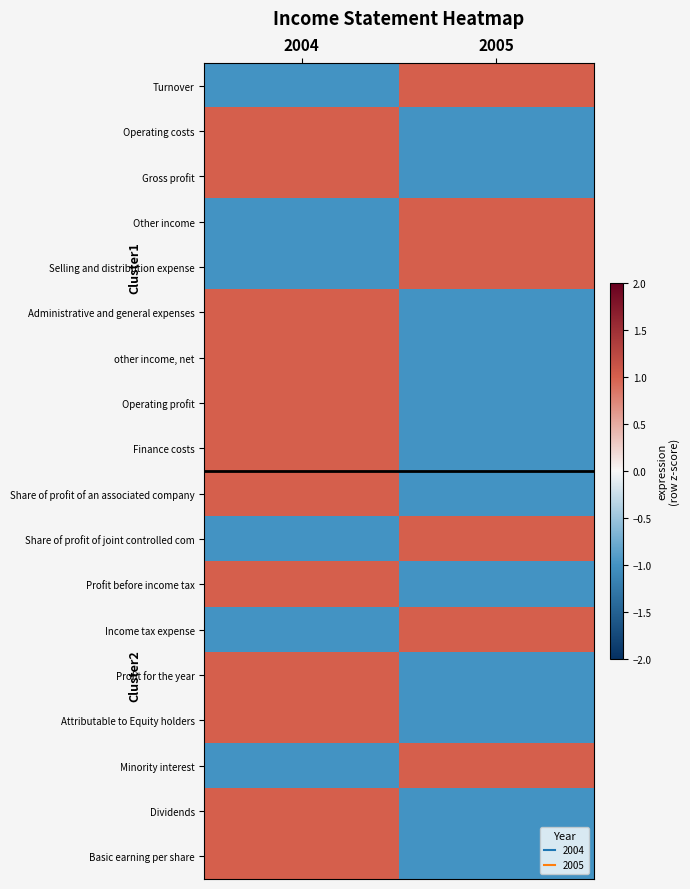

Reading right to left, transcribe all the data shown in this chart.

Turnover: 2005=1	2004=-1
Operating costs: 2005=-1	2004=1
Gross profit: 2005=-1	2004=1
Other income: 2005=1	2004=-1
Selling and distribution expense: 2005=1	2004=-1
Administrative and general expenses: 2005=-1	2004=1
other income, net: 2005=-1	2004=1
Operating profit: 2005=-1	2004=1
Finance costs: 2005=-1	2004=1
Share of profit of an associated company: 2005=-1	2004=1
Share of profit of joint controlled com: 2005=1	2004=-1
Profit before income tax: 2005=-1	2004=1
Income tax expense: 2005=1	2004=-1
Profit for the year: 2005=-1	2004=1
Attributable to Equity holders: 2005=-1	2004=1
Minority interest: 2005=1	2004=-1
Dividends: 2005=-1	2004=1
Basic earning per share: 2005=-1	2004=1